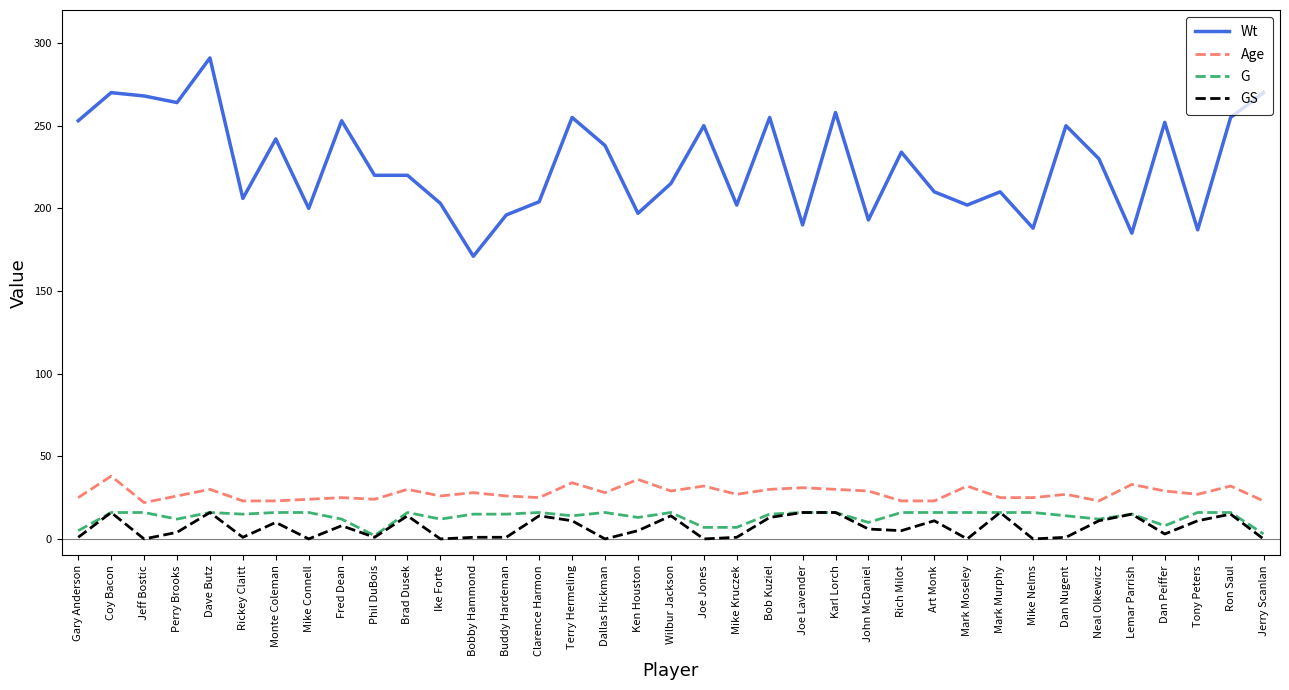

What is the sum of the GS values at Dan Peiffer and Dave Butz?

19